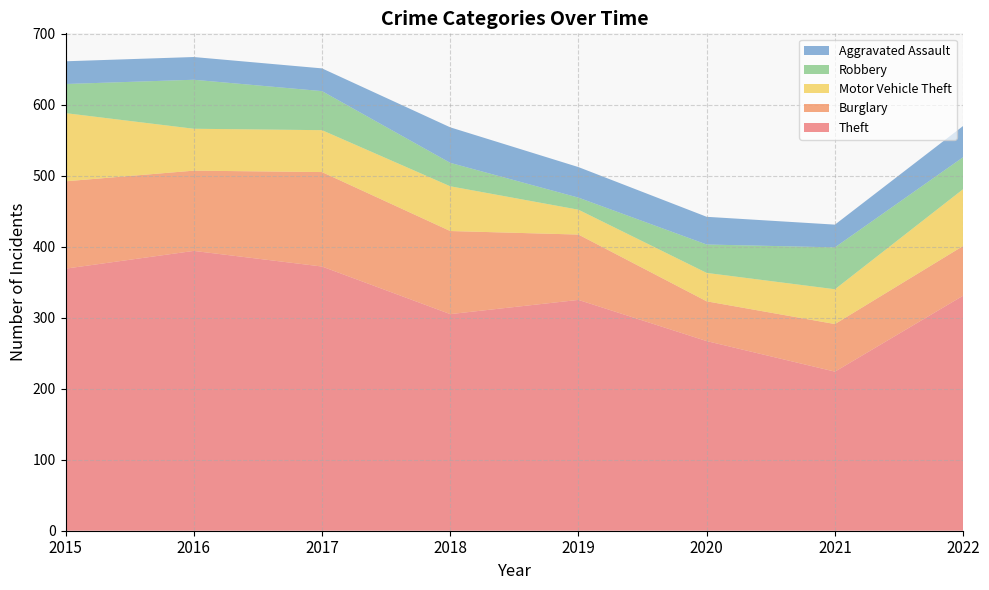

Reading left to right, extract all data points from this chart.

Theft: 369	394	372	305	325	267	224	331
Burglary: 123	113	133	117	92	56	67	70
Motor Vehicle Theft: 96	59	59	63	35	40	49	80
Robbery: 41	69	55	33	17	40	59	45
Aggravated Assault: 32	32	32	50	43	39	32	44